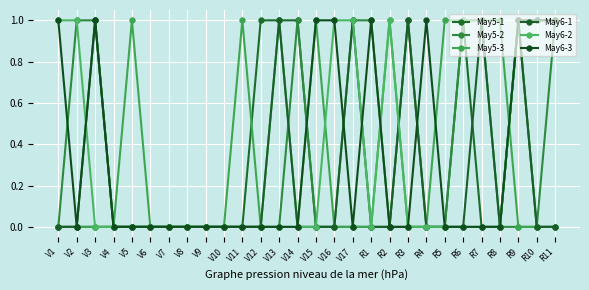

How many times do May5-1 and May5-3 cross each other?

4